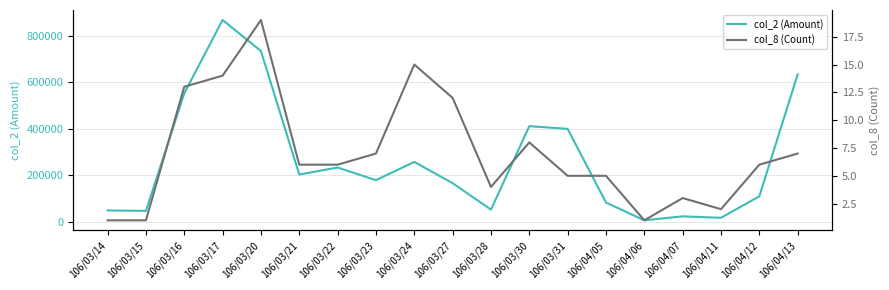

What are all the series names shown in the legend?

col_2 (Amount), col_8 (Count)